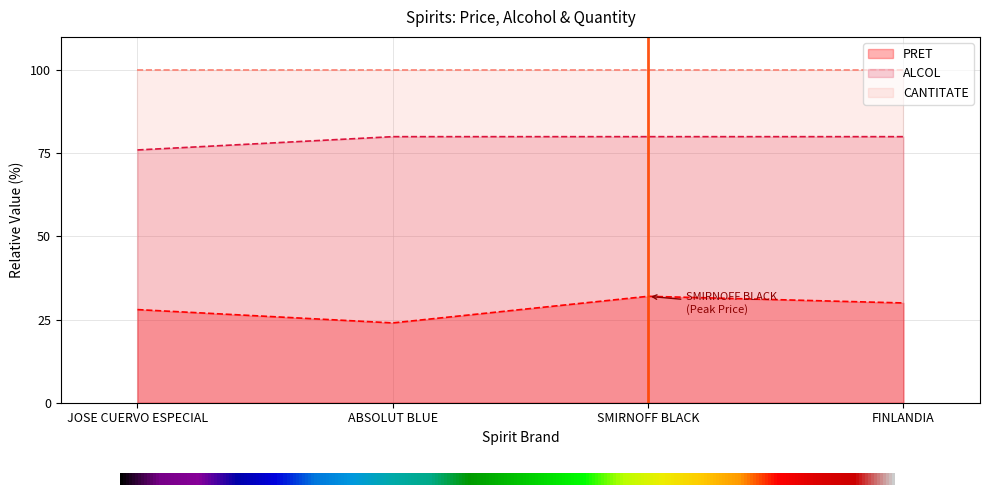

In PRET, how many points are higher than both neighbors (excluding endpoints)?

1